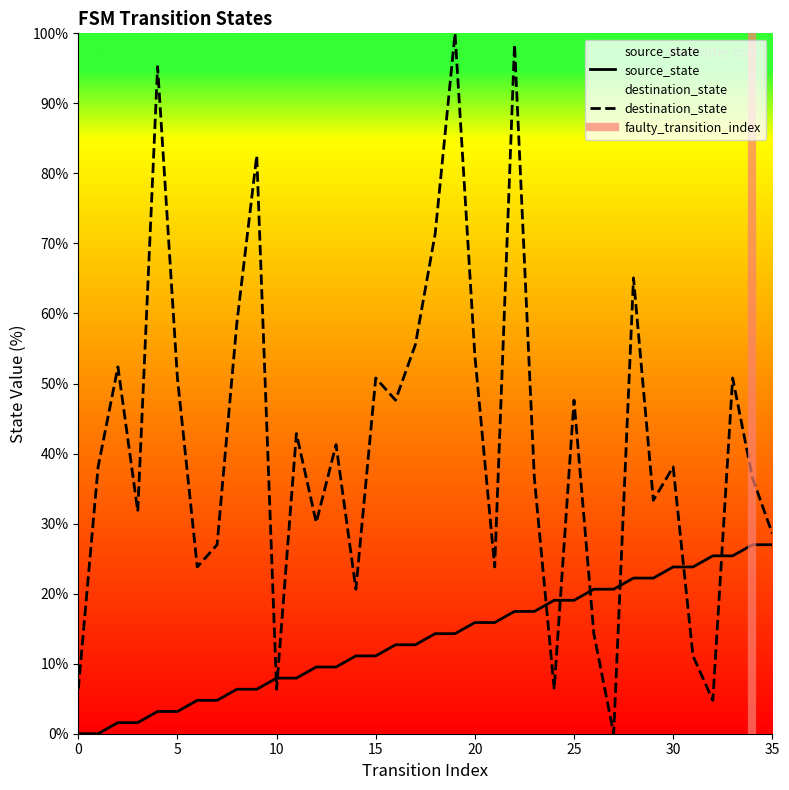

How many intersections are there between destination_state and source_state?

8